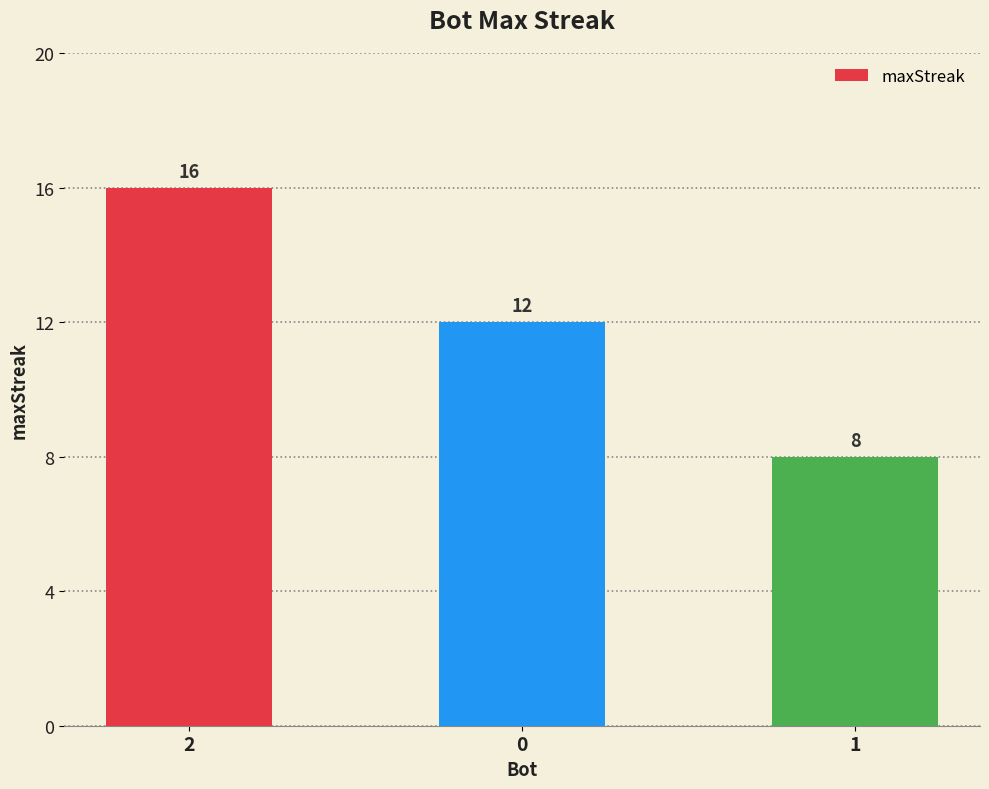

What is the label of the 3rd bar from the left?

1